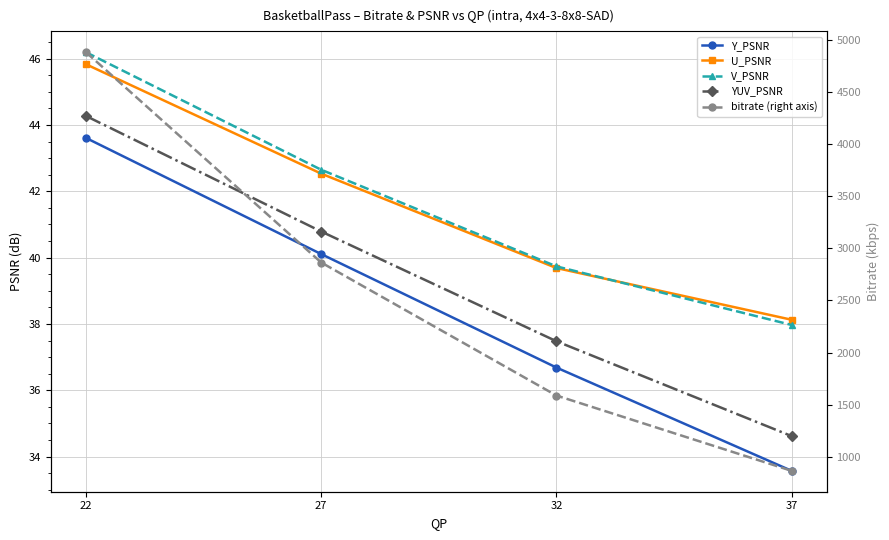

Between 32 and 37, which series saw the biggest shift?

bitrate (right axis)